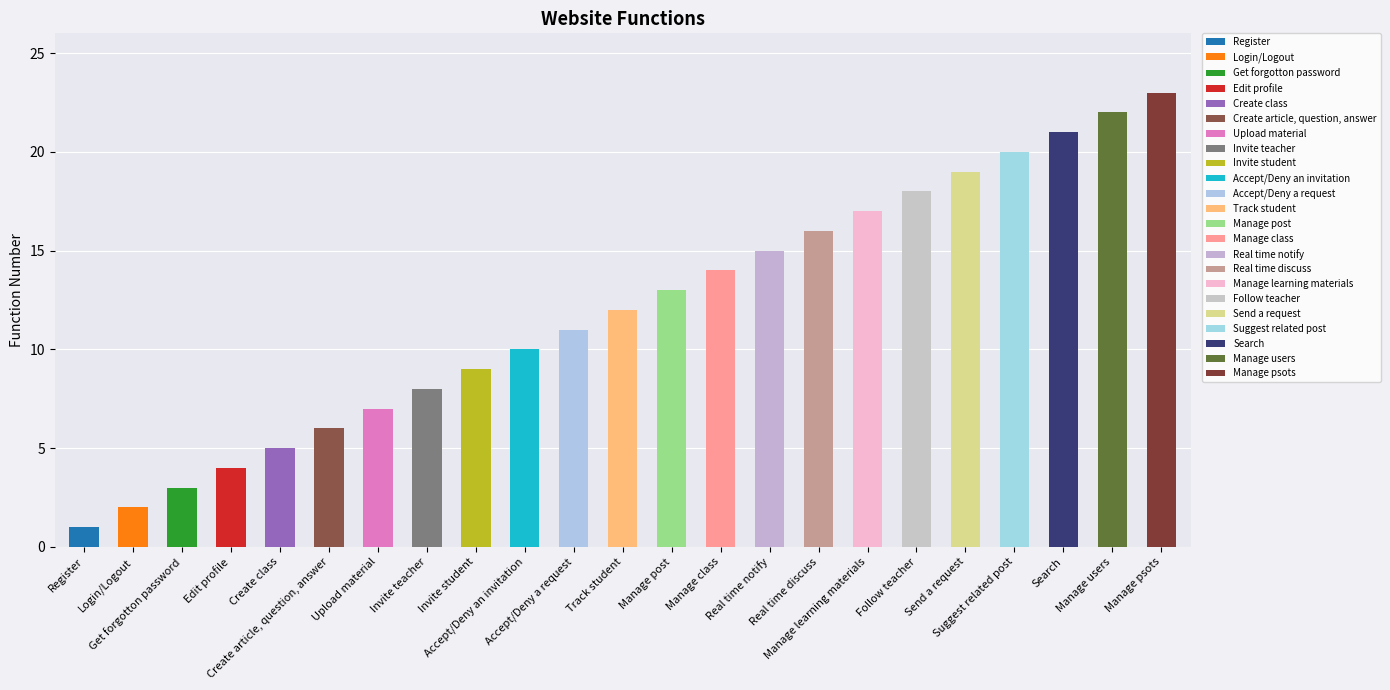

Rank the categories by value from highest to lowest.

Manage psots, Manage users, Search, Suggest related post, Send a request, Follow teacher, Manage learning materials, Real time discuss, Real time notify, Manage class, Manage post, Track student, Accept/Deny a request, Accept/Deny an invitation, Invite student, Invite teacher, Upload material, Create article, question, answer, Create class, Edit profile, Get forgotton password, Login/Logout, Register